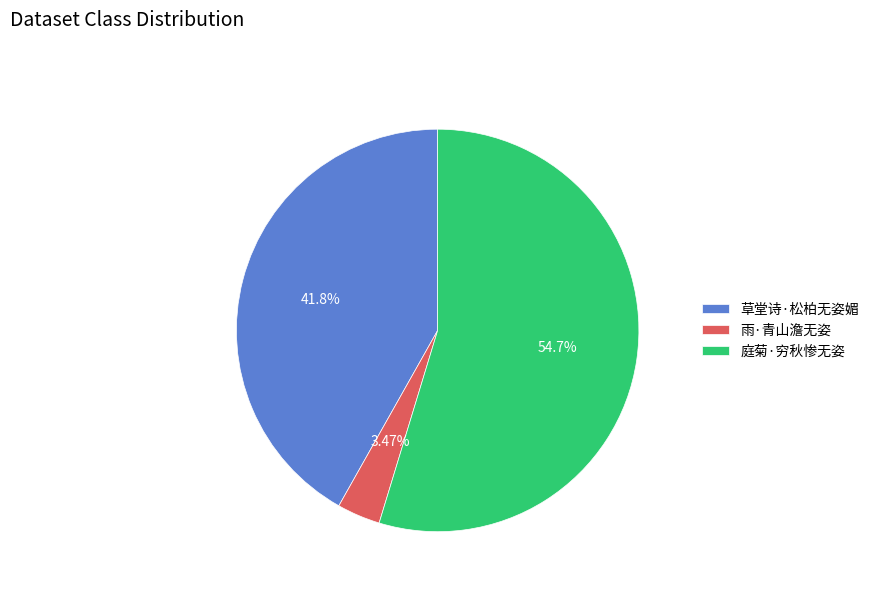

Is the sum of 庭菊·穷秋惨无姿 and 草堂诗·松柏无姿媚 greater than half?

Yes